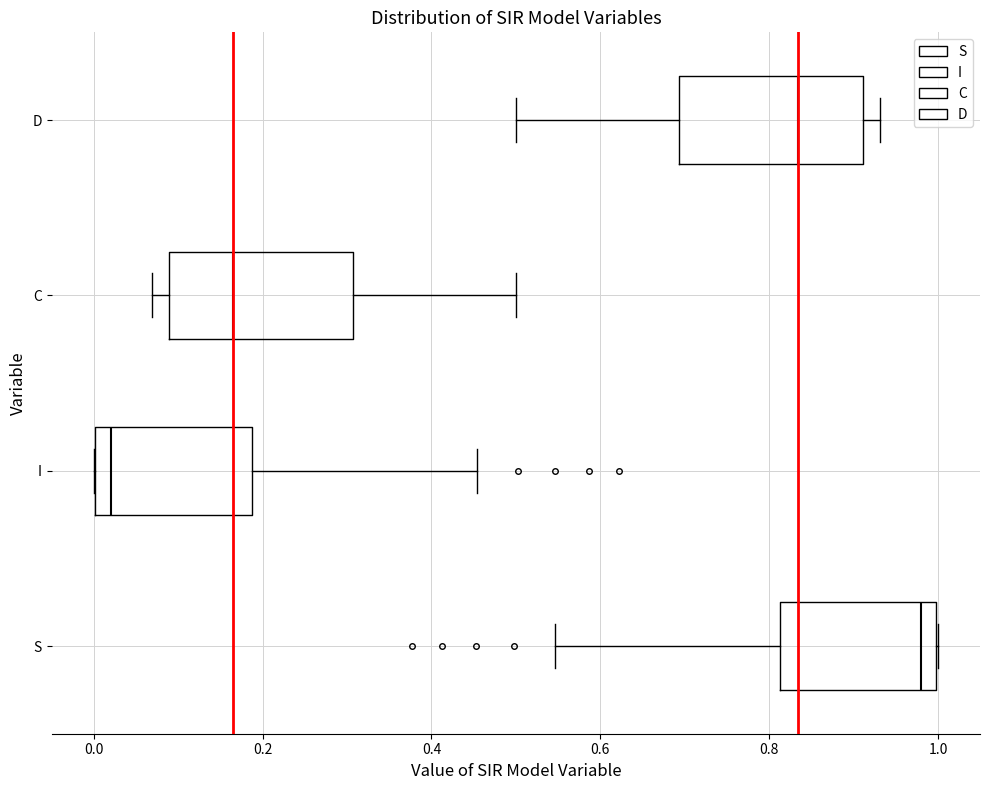

Reading bottom to top, transcribe this box plot: for each box, give where its median line is, the range the box spans, and where its two whiskers end, as read against the x-axis. The values are not printed on the chart, so give them approximately, as read against the axis.

S: median 0.98, box 0.82 to 1.00, whiskers 0.54 to 1.00
I: median 0.02, box 0.00 to 0.18, whiskers 0.00 to 0.46
C: median 0.16, box 0.08 to 0.30, whiskers 0.06 to 0.50
D: median 0.84, box 0.70 to 0.92, whiskers 0.50 to 0.94